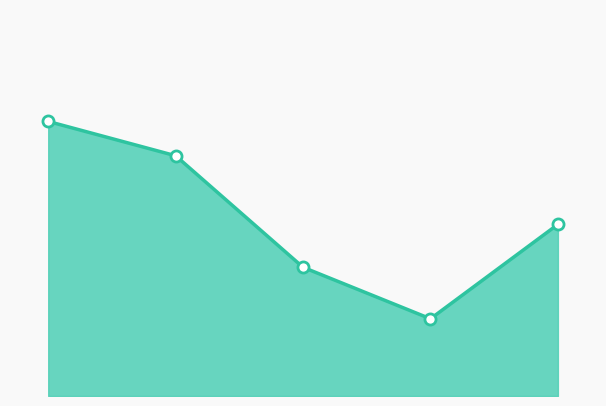

Does the chart display data point markers on the line(s)?

No